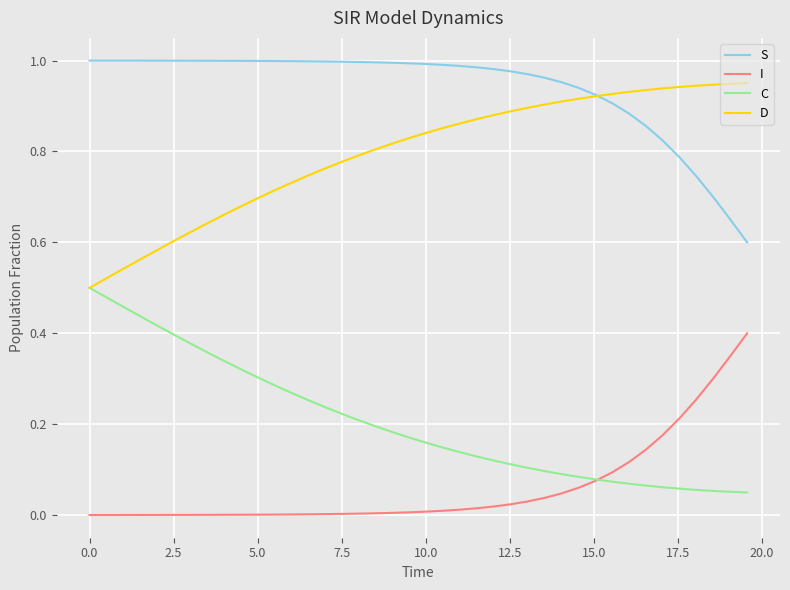

True or false: C and S cross at least once.

False